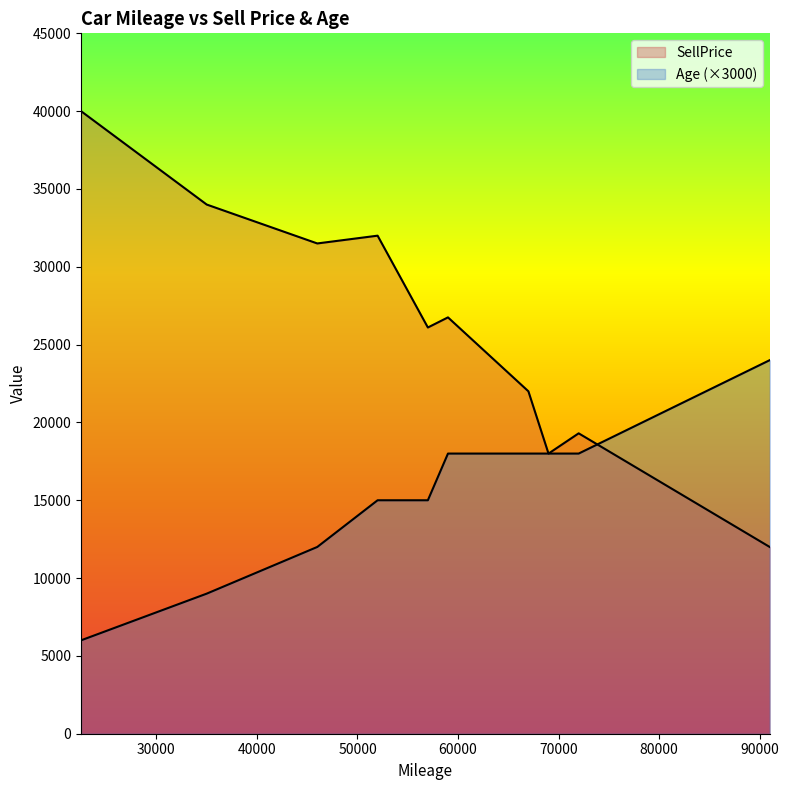

Which series has the widest spread of values?

SellPrice